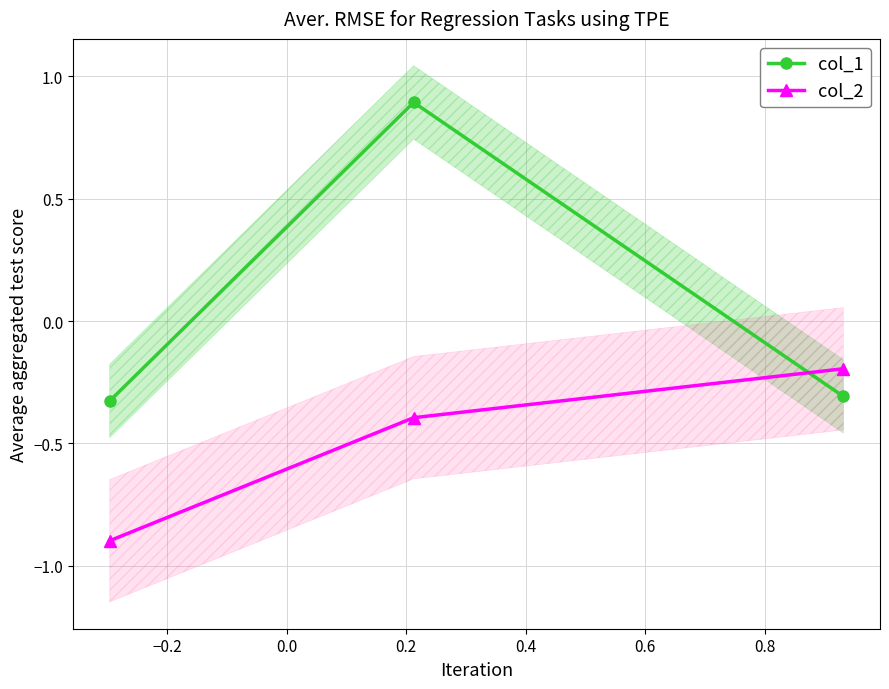

What is the maximum value for col_1?

0.9